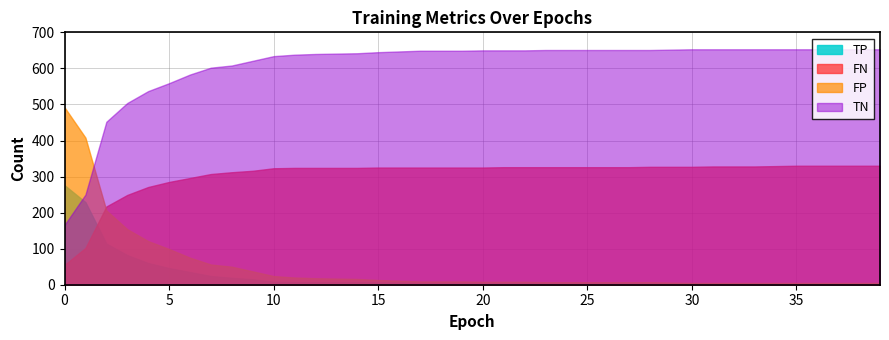

How many times do FP and TN cross each other?

1